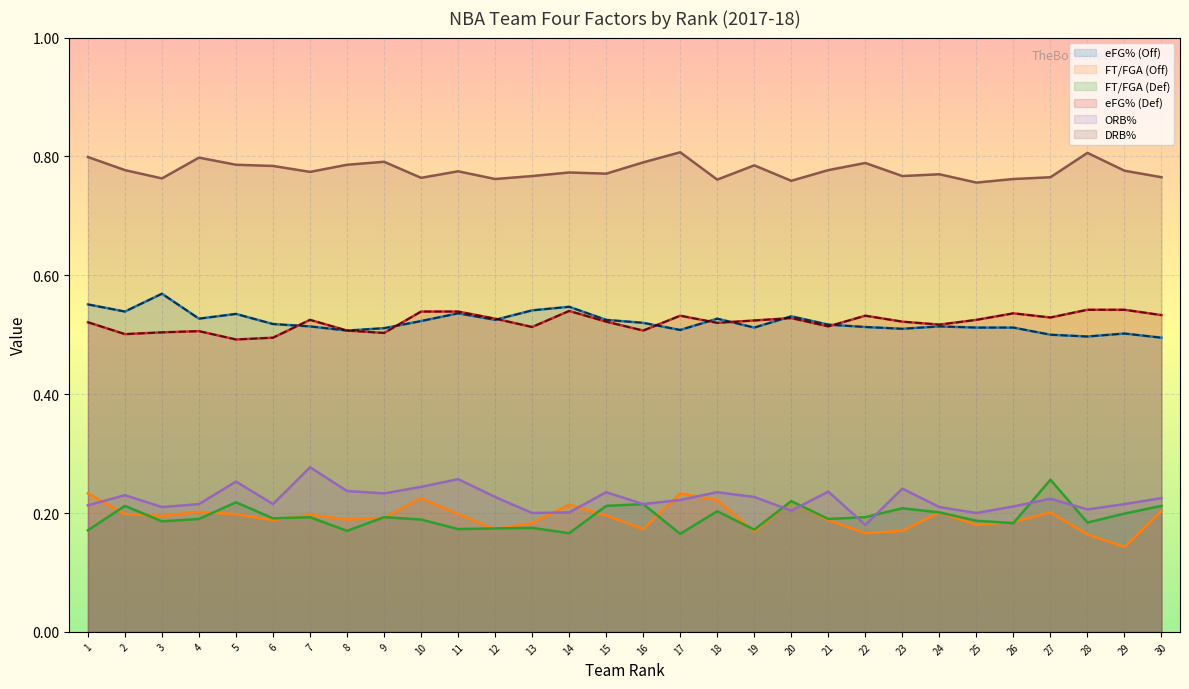

How many lines are shown in the chart?

6